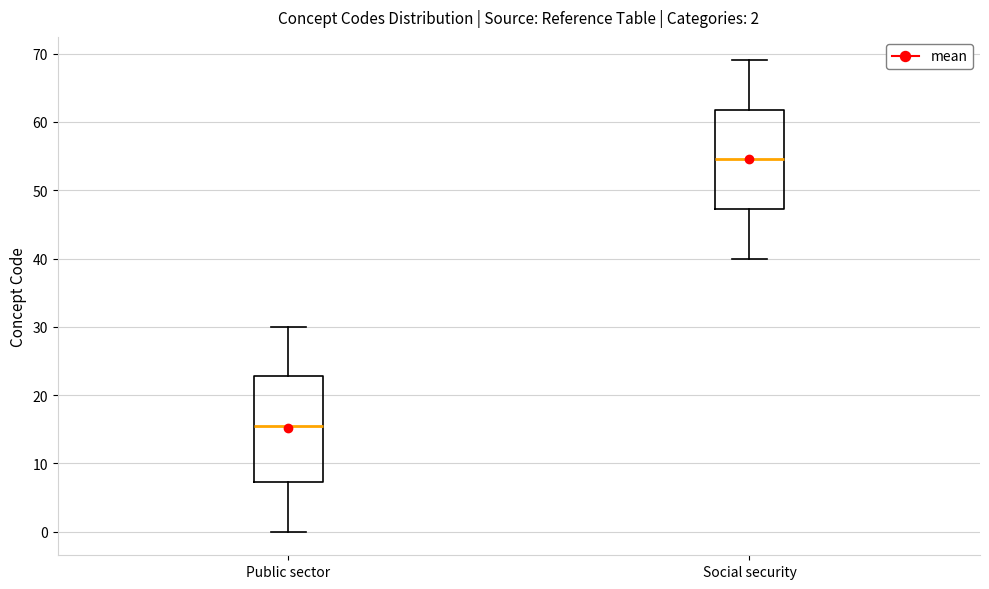

Comparing the boxes themselves (not the whiskers), which one is the tallest?

Public sector